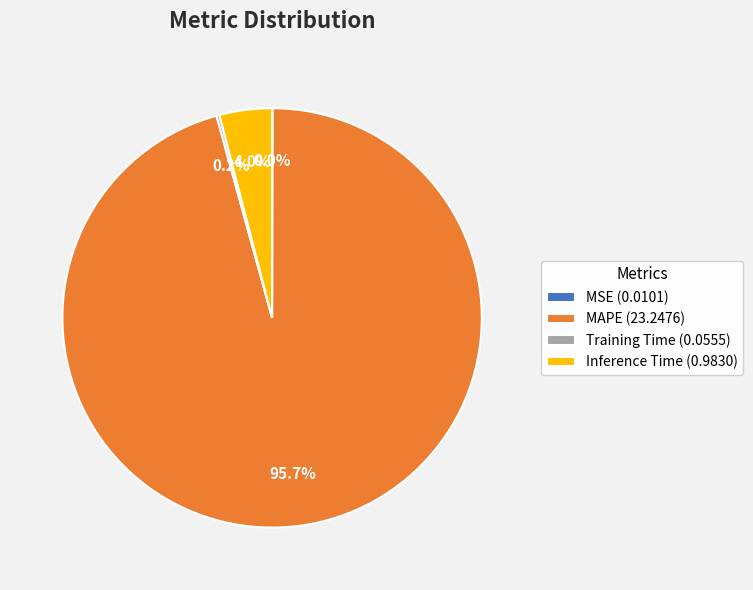

Does any single category account for the majority?

Yes